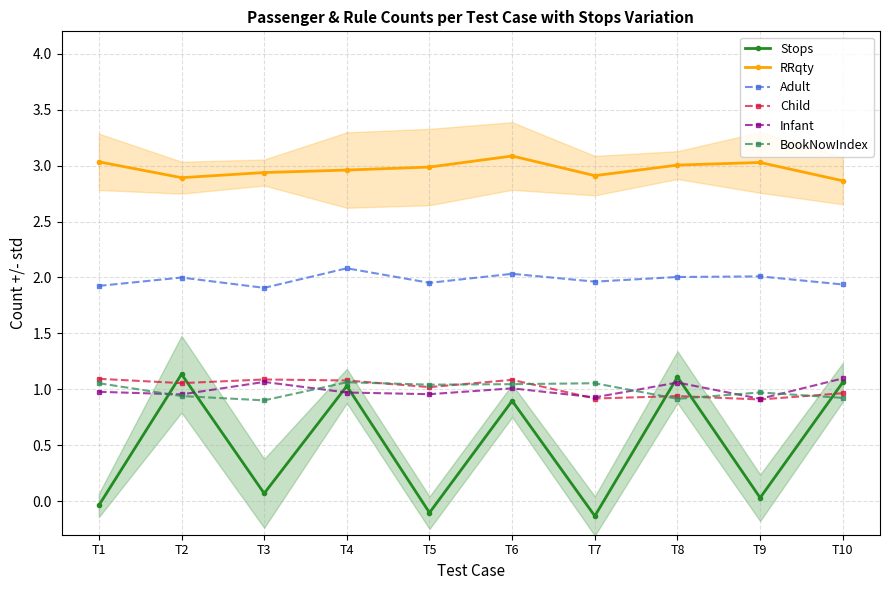

Where is the first local minimum for Stops?

T3